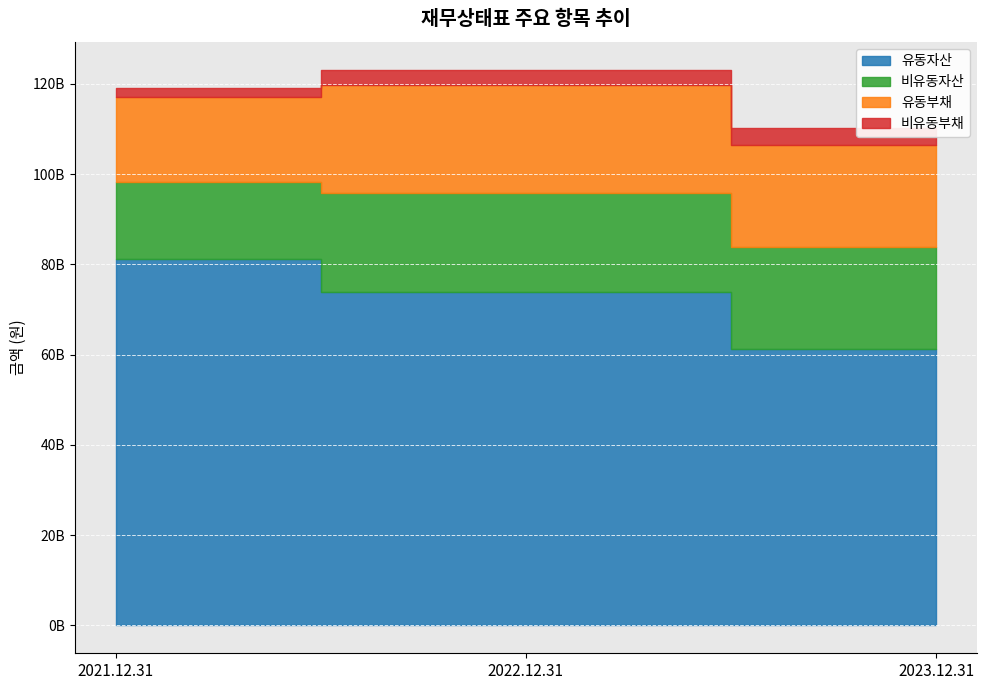

At which label does 유동부채 reach its peak?

2022.12.31